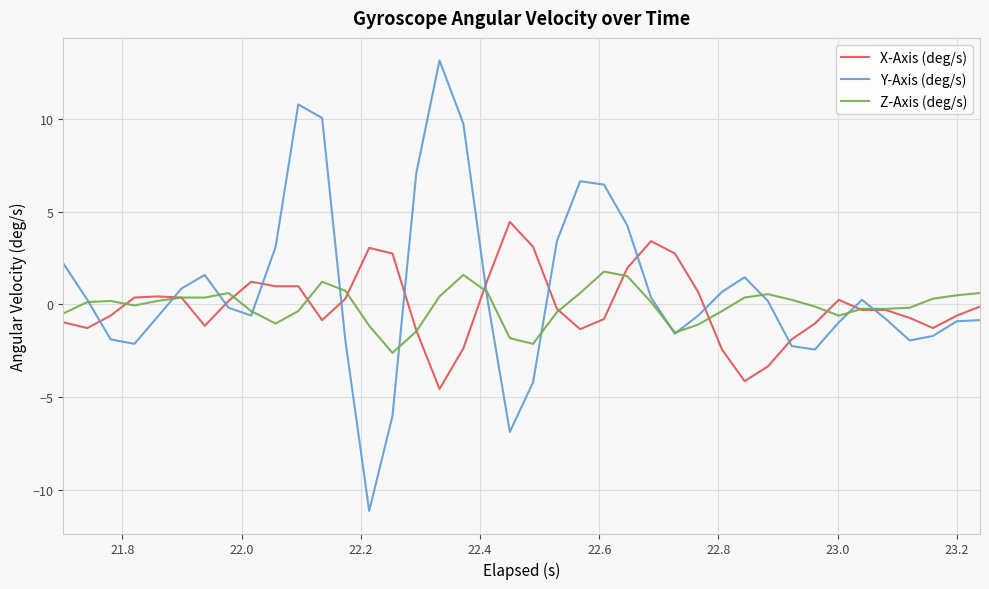

What is the lowest value of the X-Axis (deg/s) series?

-4.6